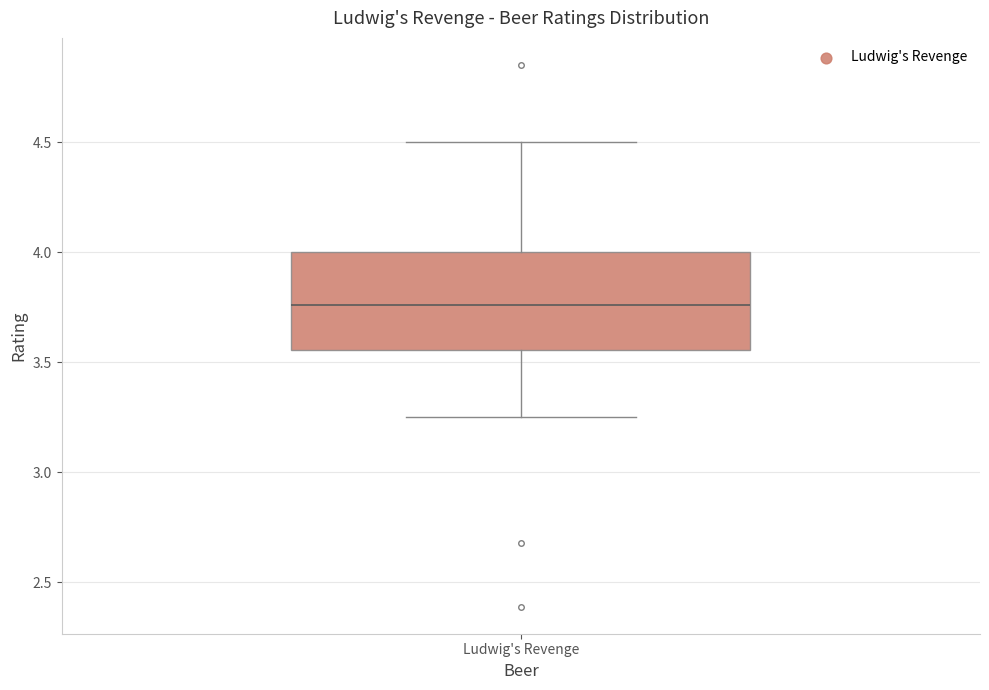

Read this box plot against the y-axis: the position of the median line, the range covered by the box, and the ends of both whiskers. The values are not printed on the chart, so give them approximately, as read against the axis.

median 3.75, box 3.55 to 4.00, whiskers 3.25 to 4.50